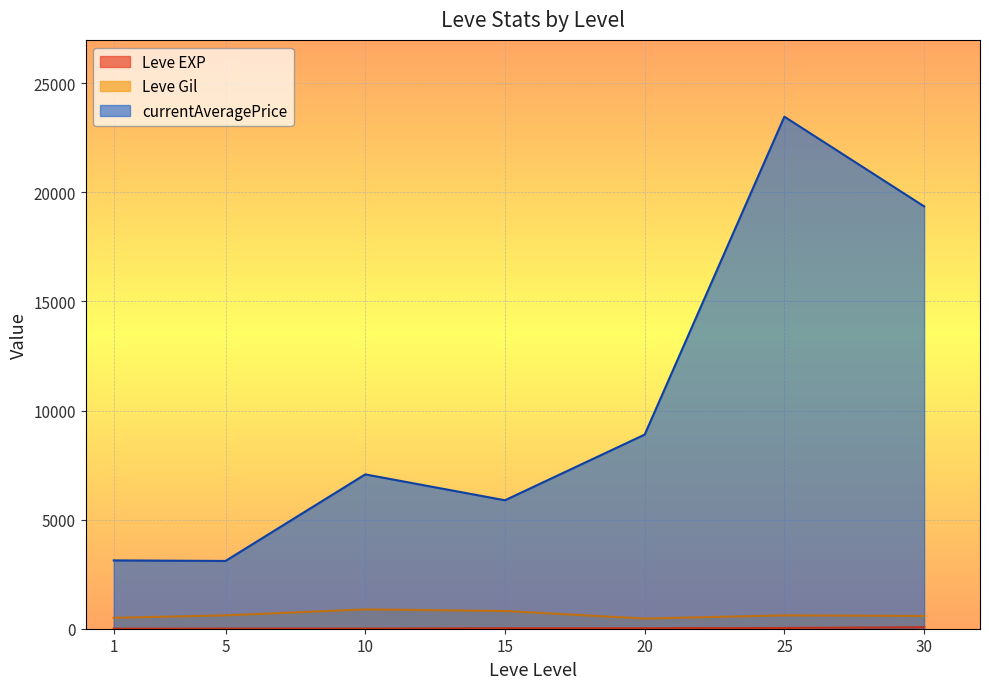

Which series has the widest spread of values?

currentAveragePrice